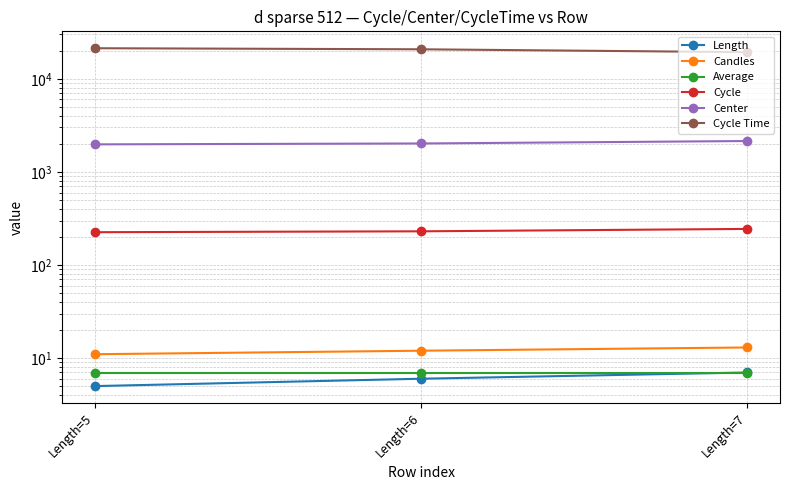

What is the approximate value of Cycle Time at Length=5?

21306.2